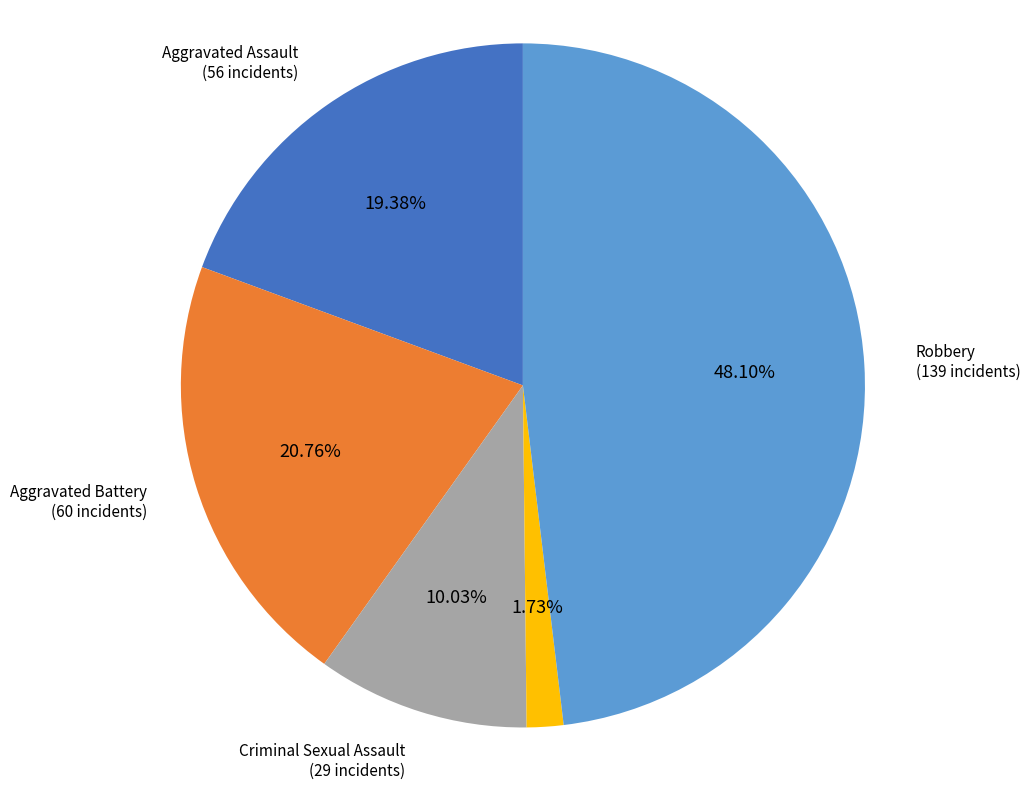

What percentage is the Robbery slice, to the nearest percent?

48%